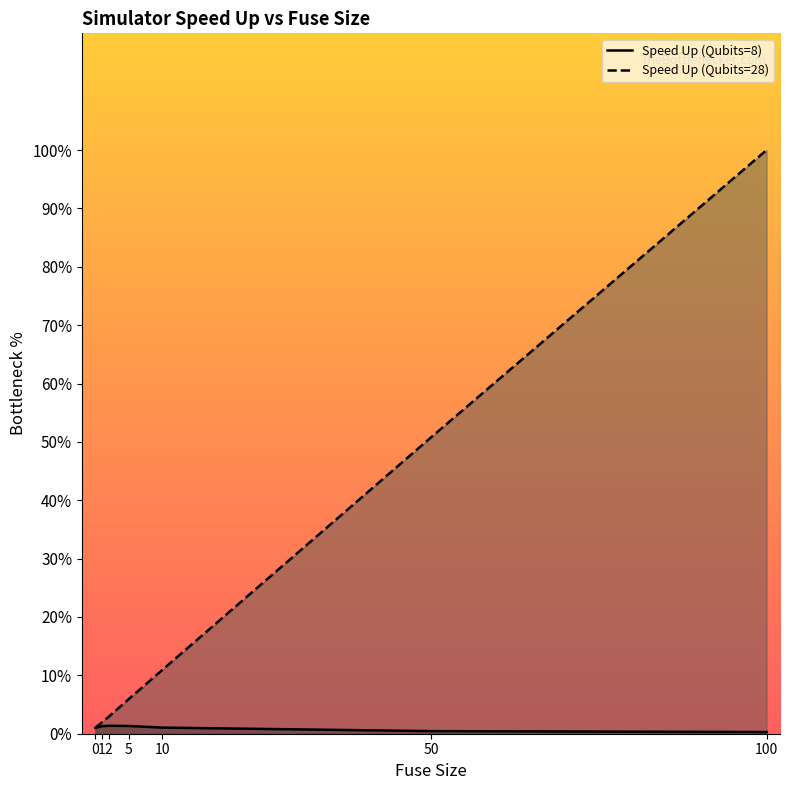

At how many categories does at least one series exceed 15?

2